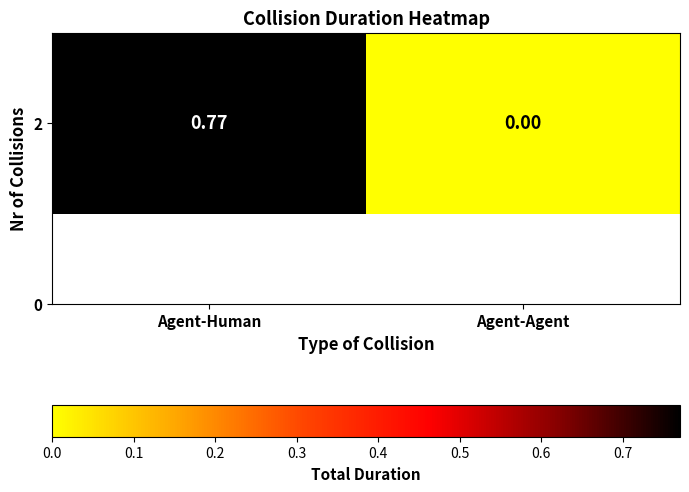

Where is the data nearest to the value 0?

Agent-Agent